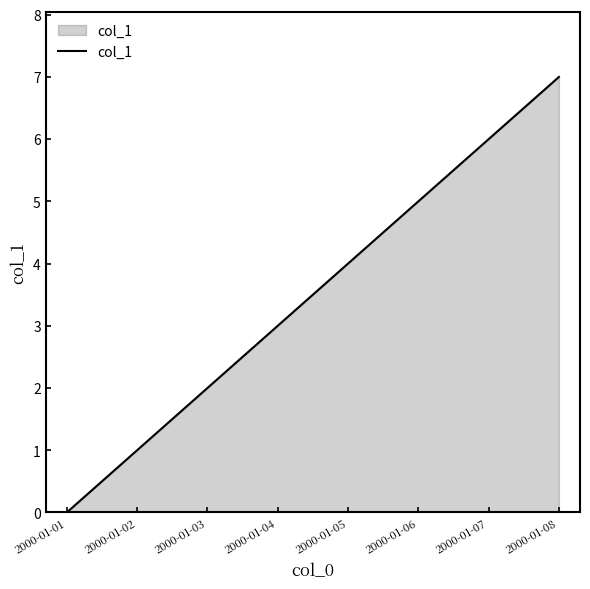

What is the maximum value shown in the chart?

7